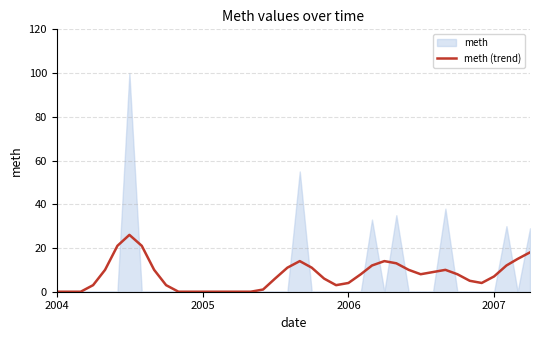

What is the maximum value for meth (trend)?

26